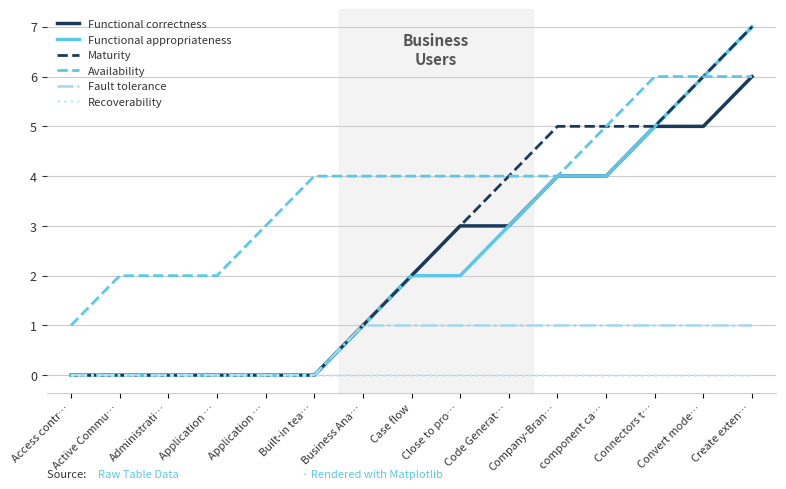

What is the highest value of the Functional correctness series?

6